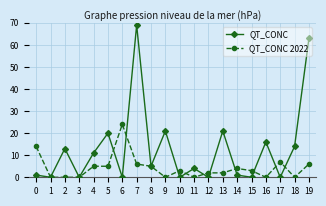

Between 2 and 3, which series saw the biggest shift?

QT_CONC